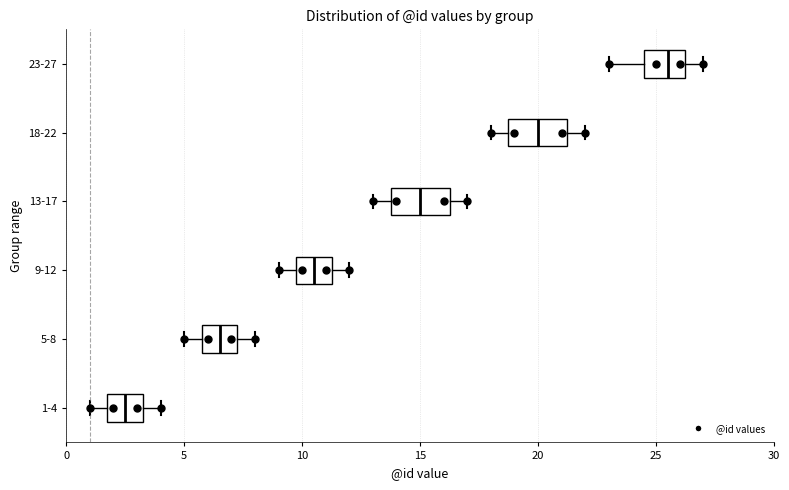

Where does the median line of the box for 23-27 sit on the x-axis? The values are not printed on the chart, so give them approximately, as read against the axis.

25.5